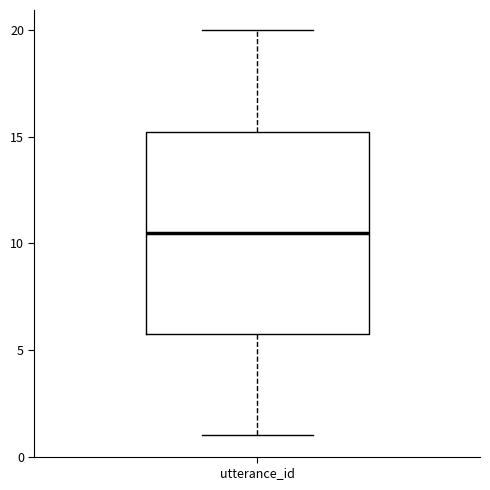

Read this box plot against the y-axis: the position of the median line, the range covered by the box, and the ends of both whiskers. The values are not printed on the chart, so give them approximately, as read against the axis.

median 10.5, box 6.0 to 15.5, whiskers 1.0 to 20.0